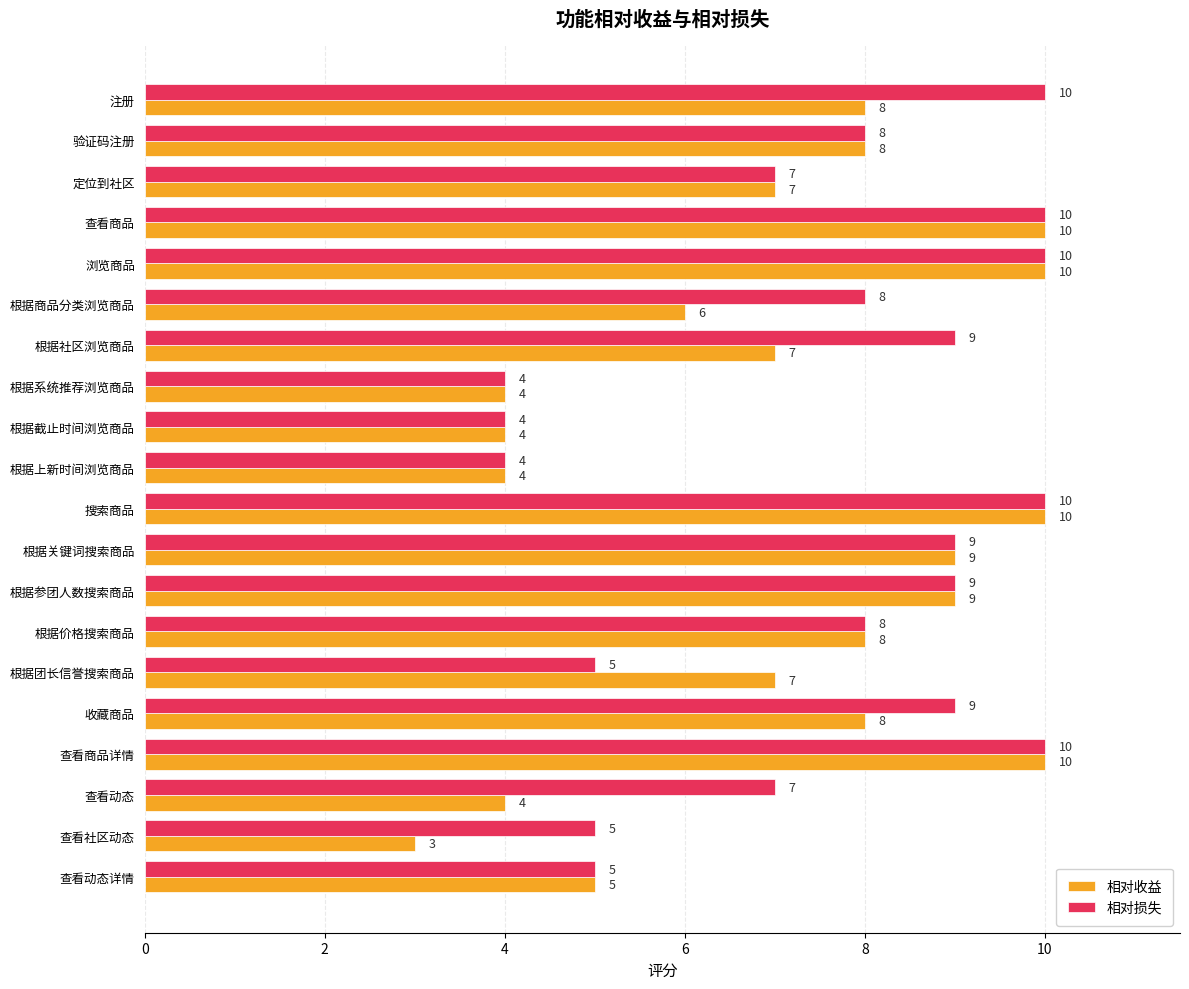

Count the 相对收益 values in the range 5 to 9.

11